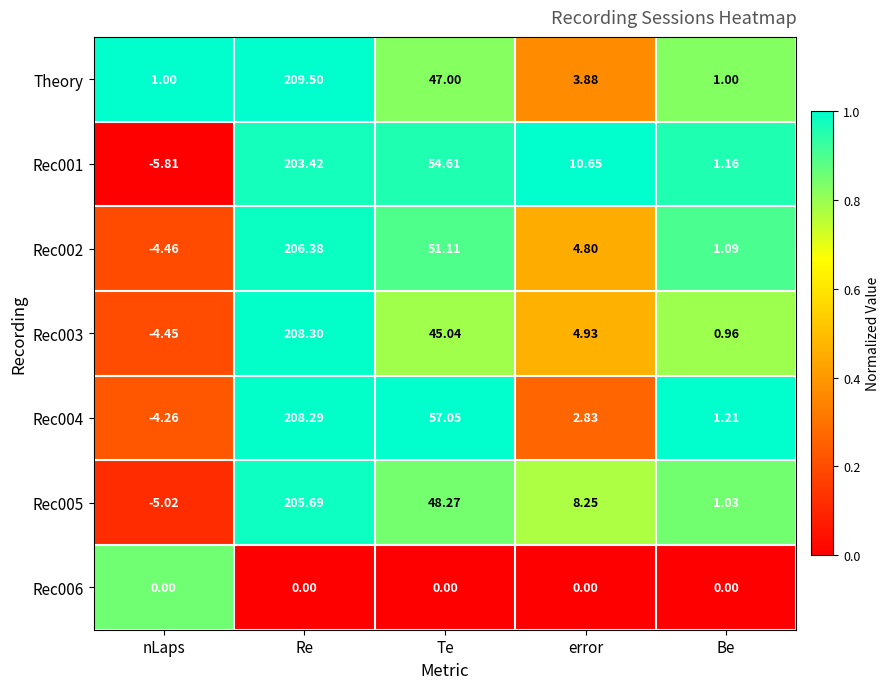

Is the value of Rec002 at error greater than the value of Theory at Te?

No